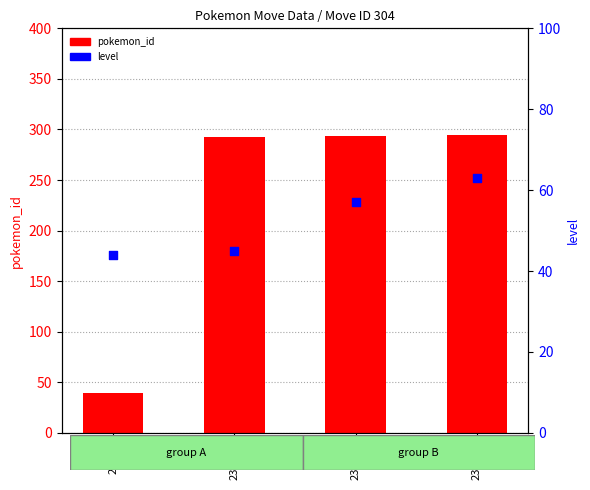

Which series has the widest spread of Y values?

pokemon_id